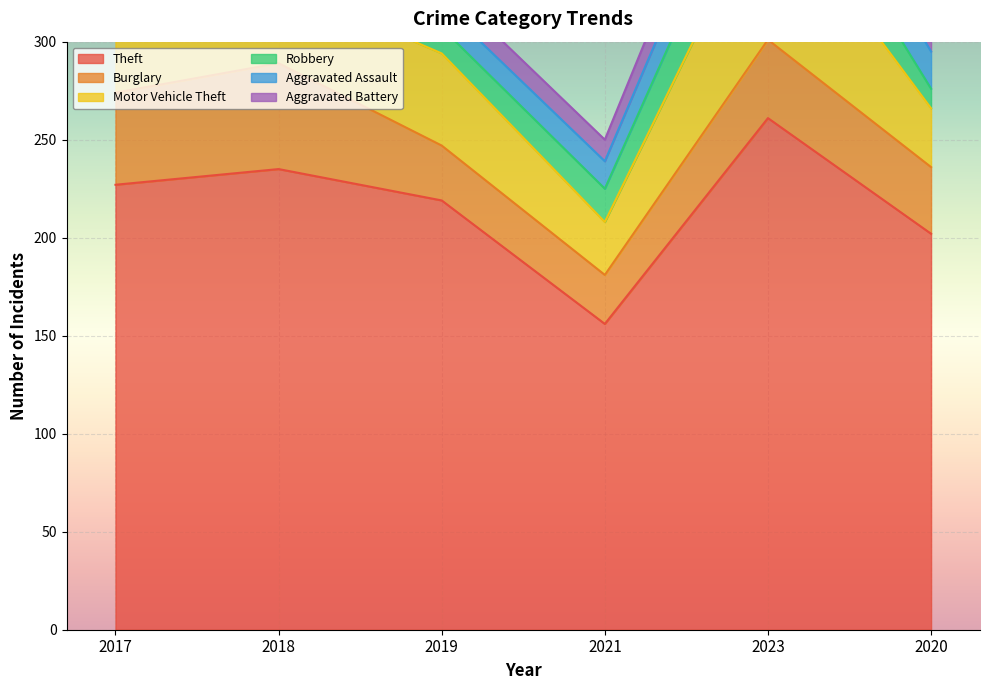

Where does the Burglary series first go above 40?

2017